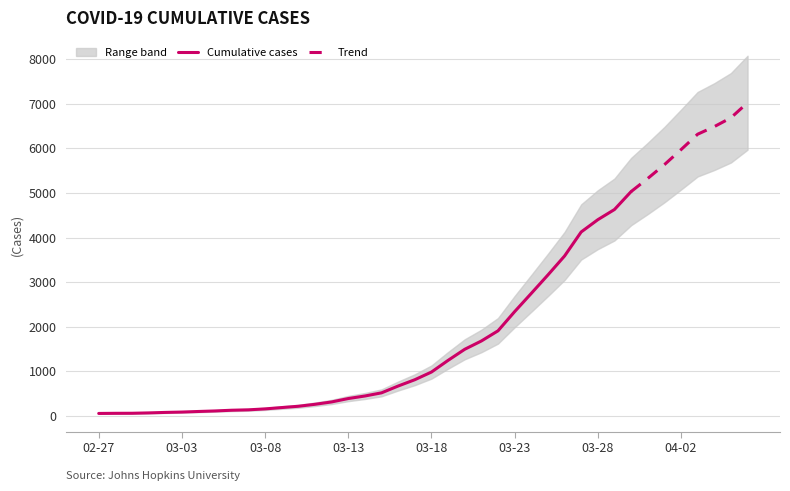

Which label corresponds to the smallest value in the chart?

2020-02-27